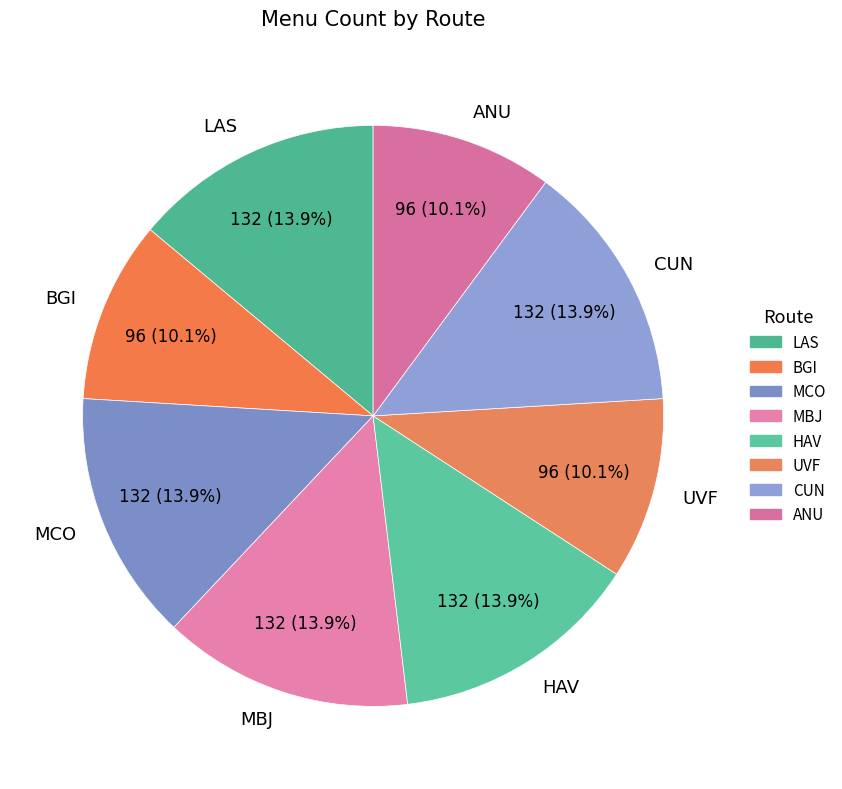

How many slices are in this pie chart?

8